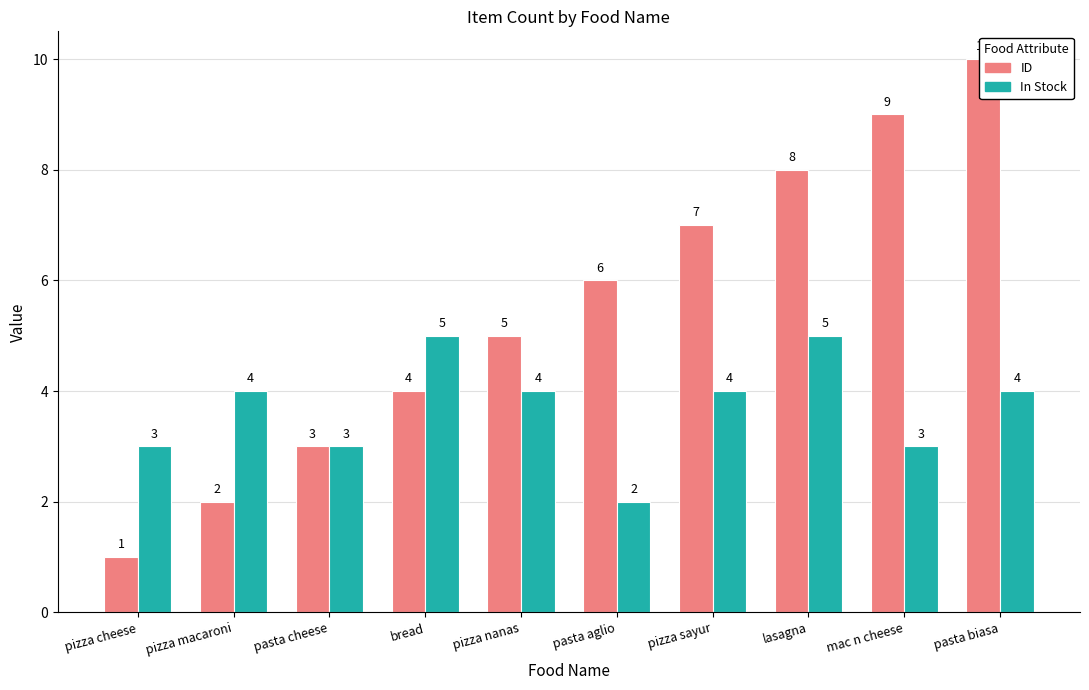

List the series in order of their overall mean, highest first.

ID, In Stock